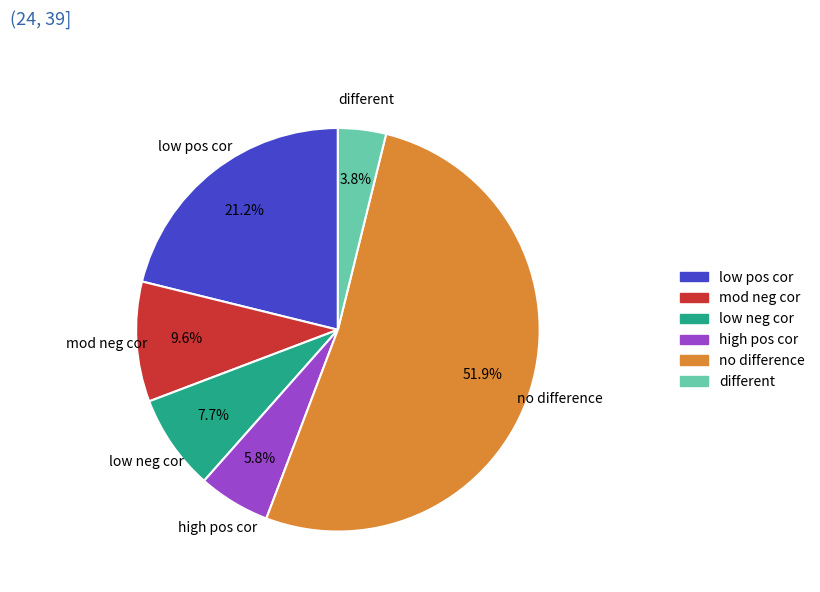

Count the number of slices in the pie.

6